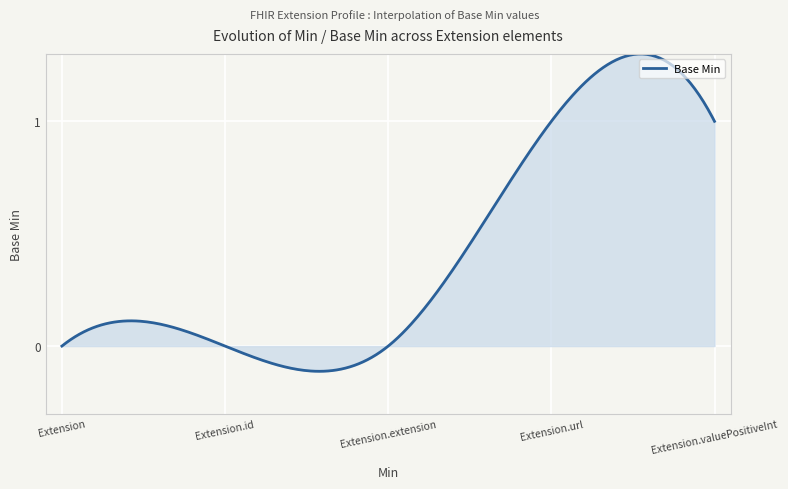

Does the chart display data point markers on the line(s)?

No